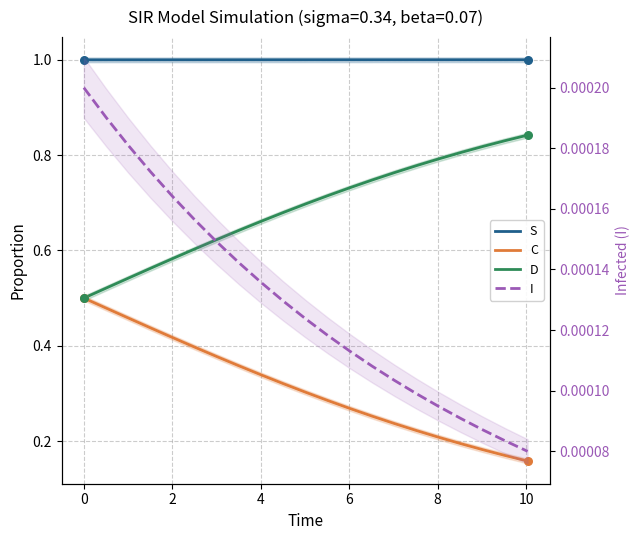

Which series has the largest total across all categories?

S